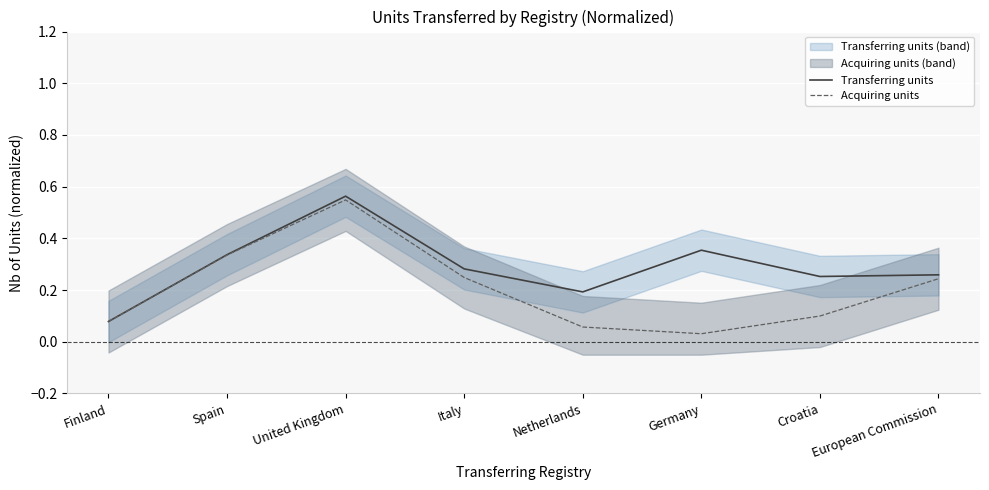

True or false: Acquiring units has a value of 0.1 at Croatia.

True